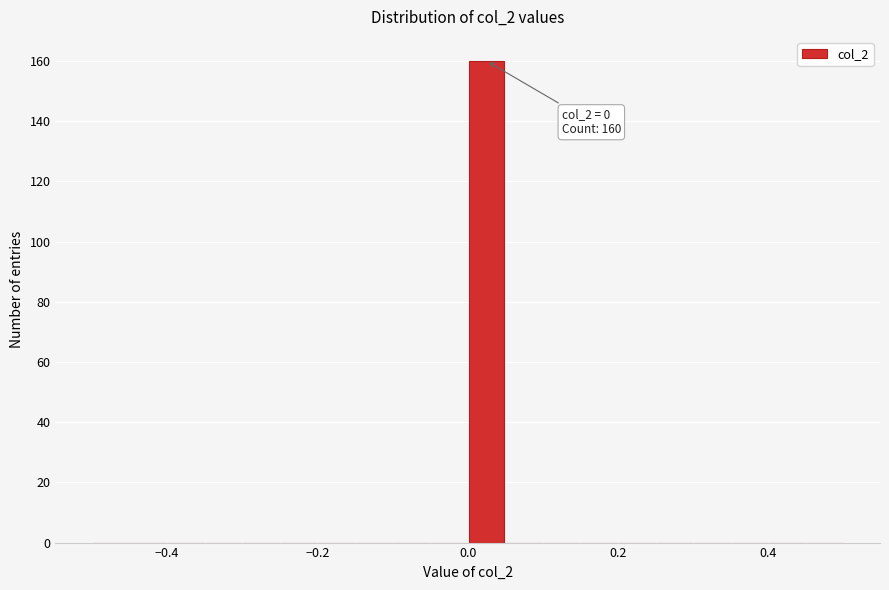

Around what value on the x-axis is the tallest bar? Give the approximate position of its centre, as read against the axis.

0.02